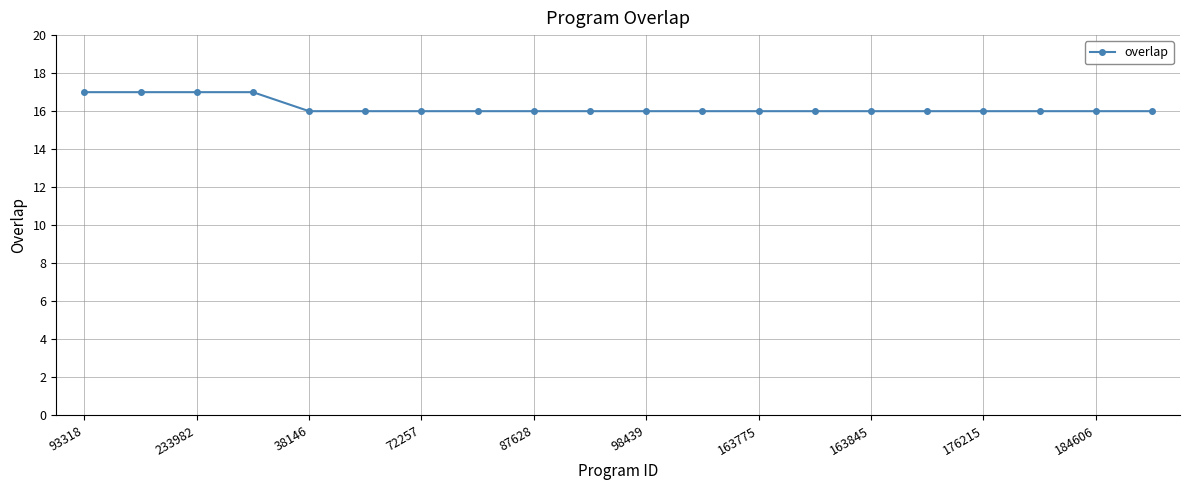

What is the smallest value displayed?

16